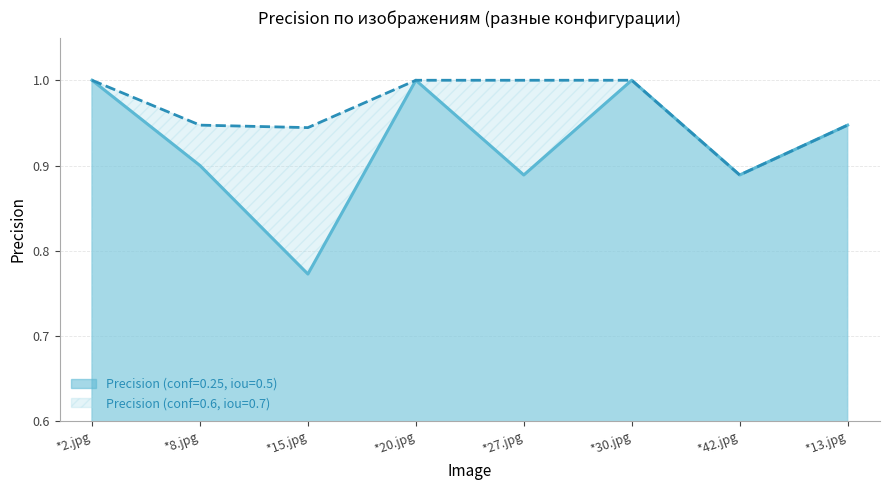

In Precision (conf=0.6, iou=0.7), how many points are lower than both neighbors (excluding endpoints)?

2